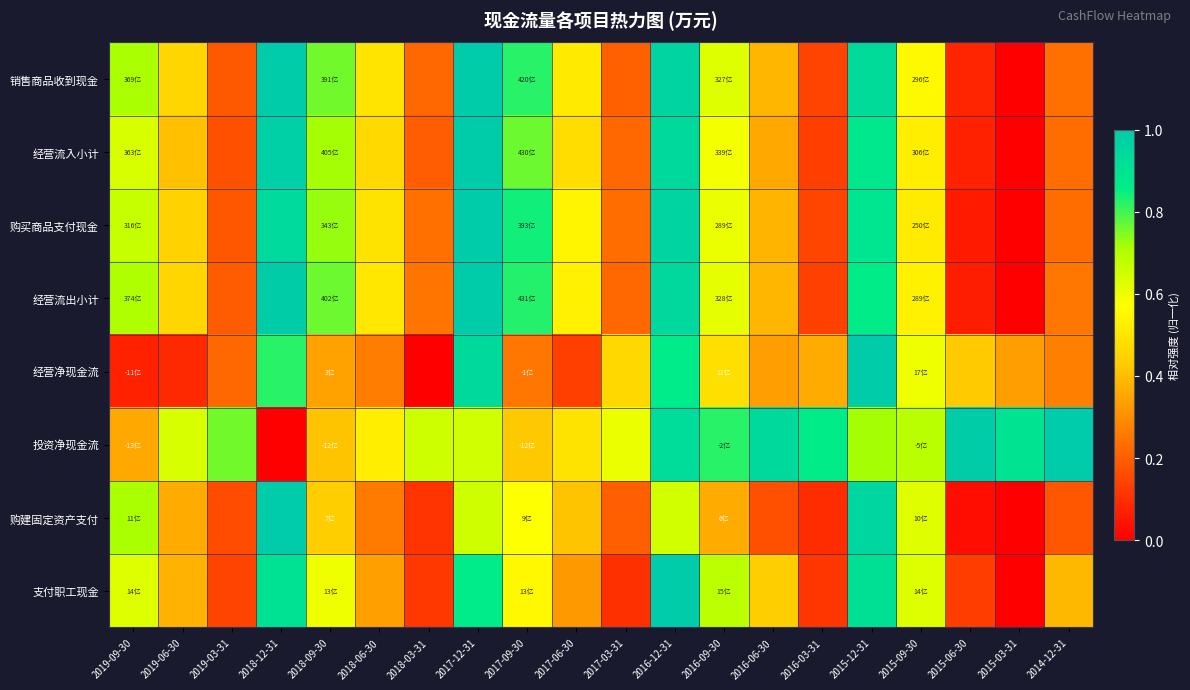

At 2015-03-31, list the series in order from largest to smallest.

投资净现金流, 经营净现金流, 销售商品收到现金, 经营流入小计, 购买商品支付现金, 经营流出小计, 购建固定资产支付, 支付职工现金